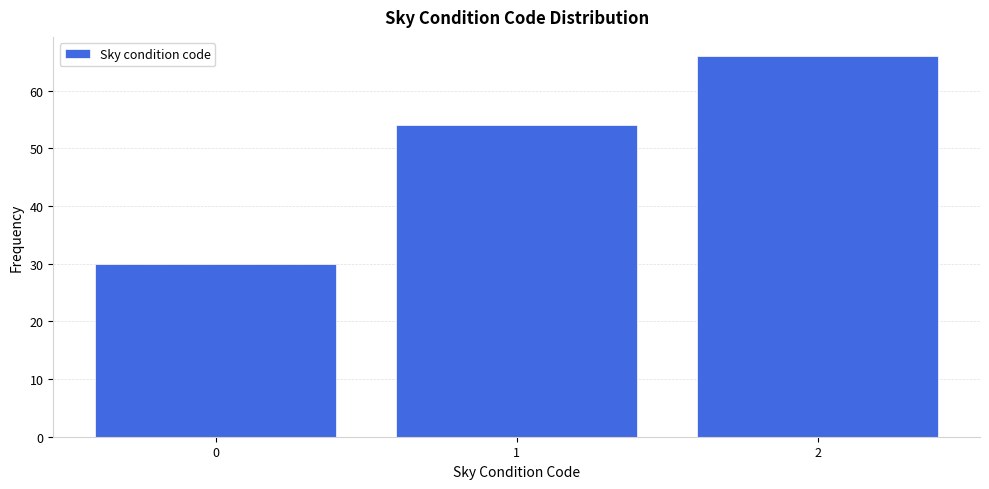

Reading left to right, list all the values displayed in this chart.

0=30	1=54	2=66